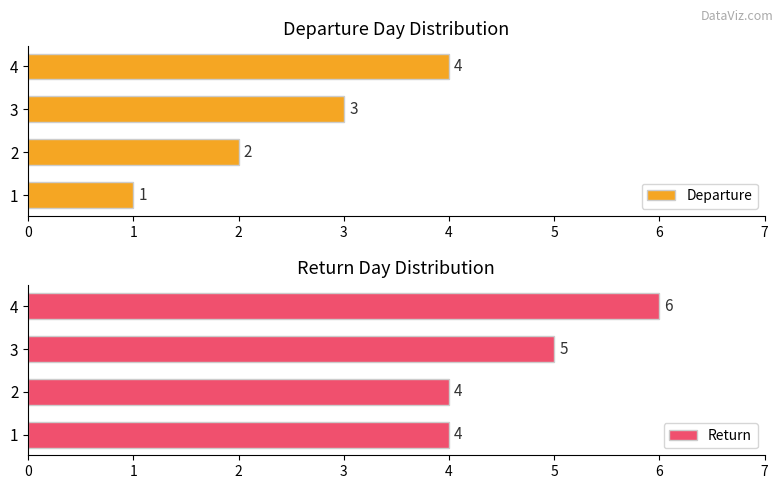

At which label does Departure reach its peak?

4